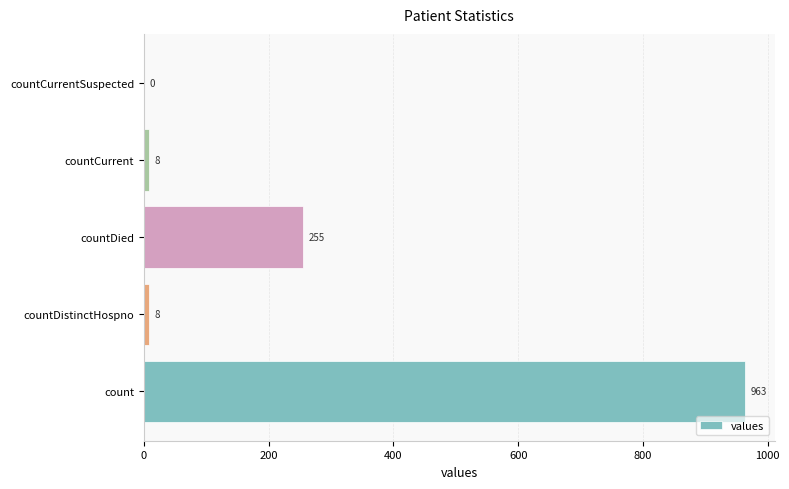

True or false: the data shows 302 at countCurrentSuspected.

False